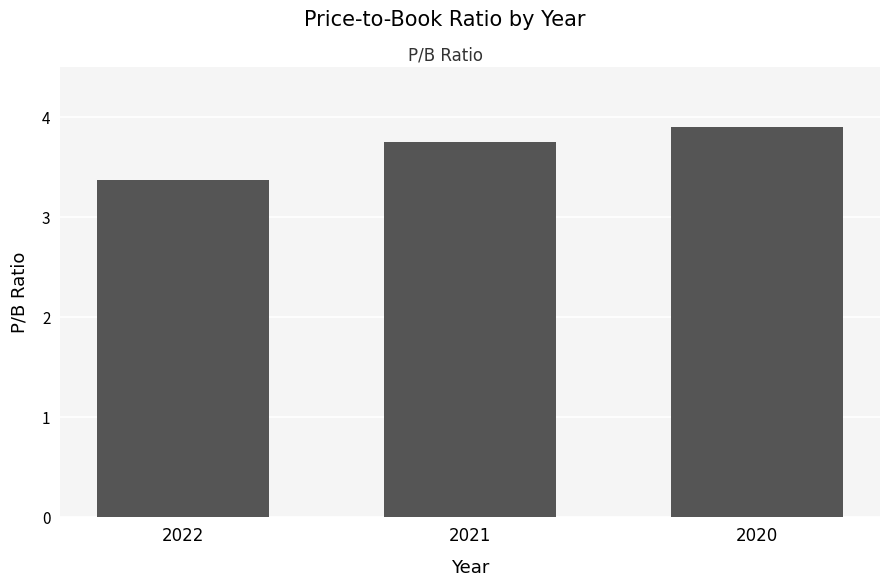

What is the difference between the second highest and minimum values?

0.4